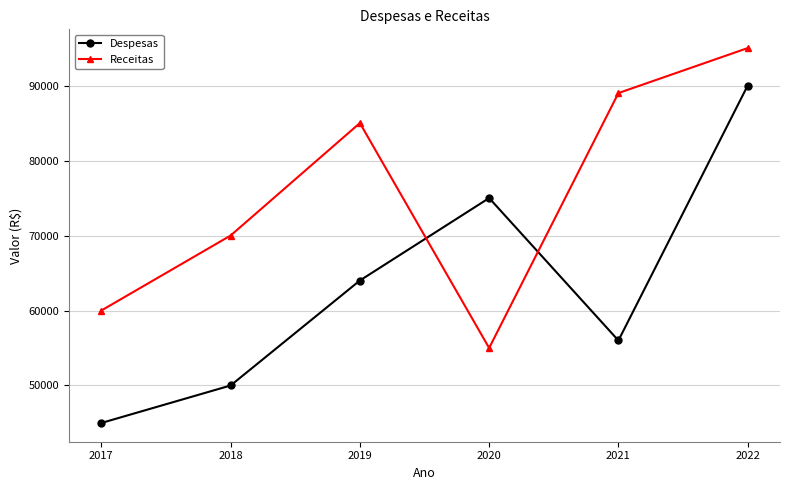

What is the difference between the maximum and second lowest values in the Despesas series?

40000